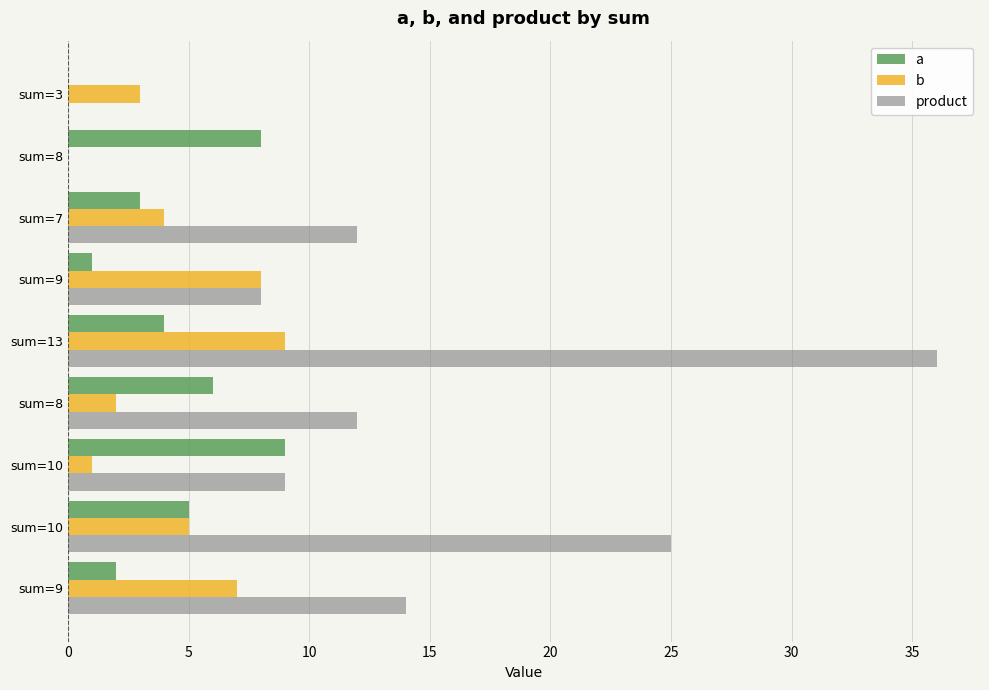

What are all the series names shown in the legend?

a, b, product